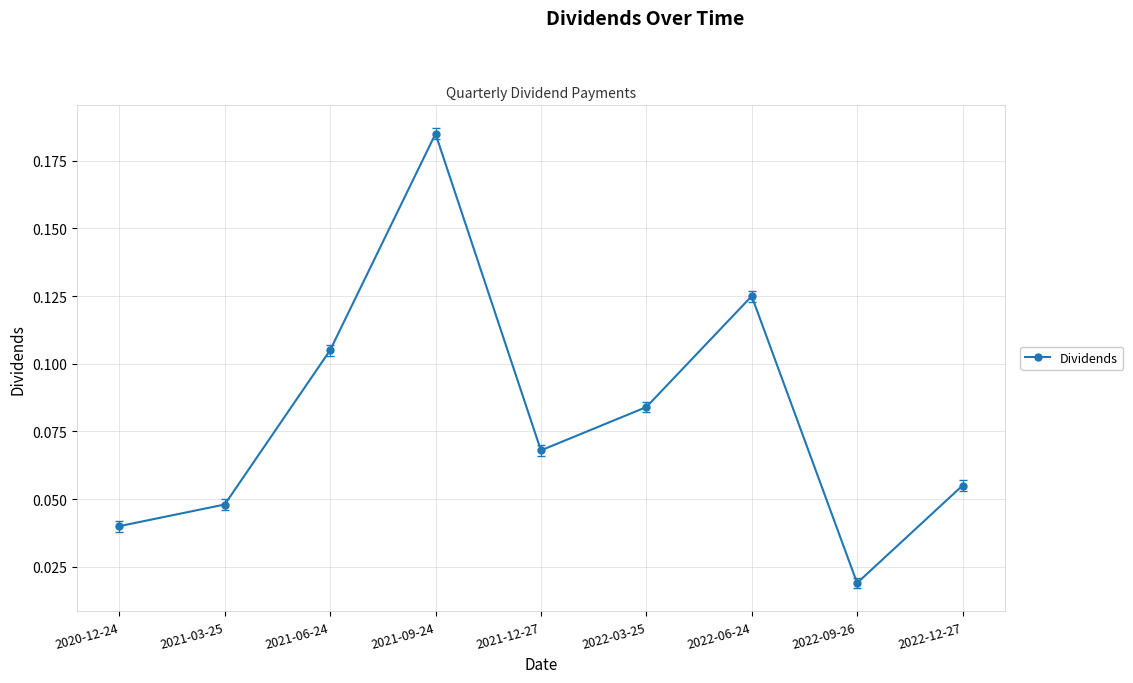

What is the change in value from 2021-09-24 to 2022-06-24?

-0.1